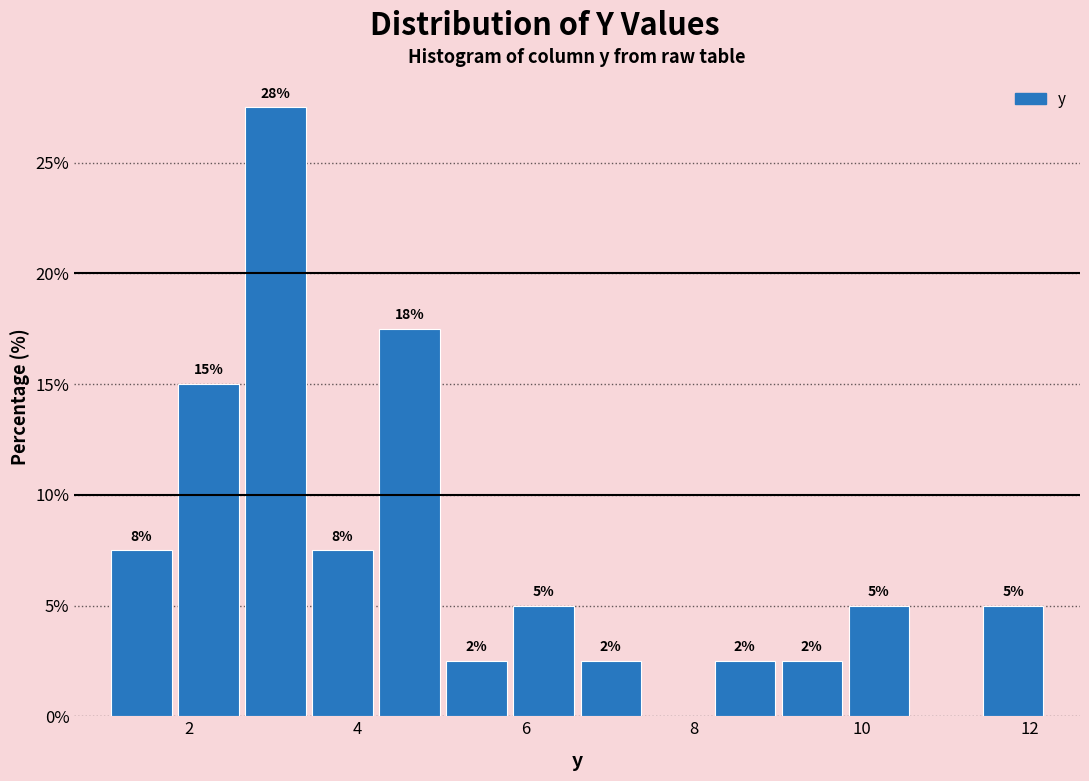

Read against the x-axis, roughly where is the centre of the tallest bar?

3.0